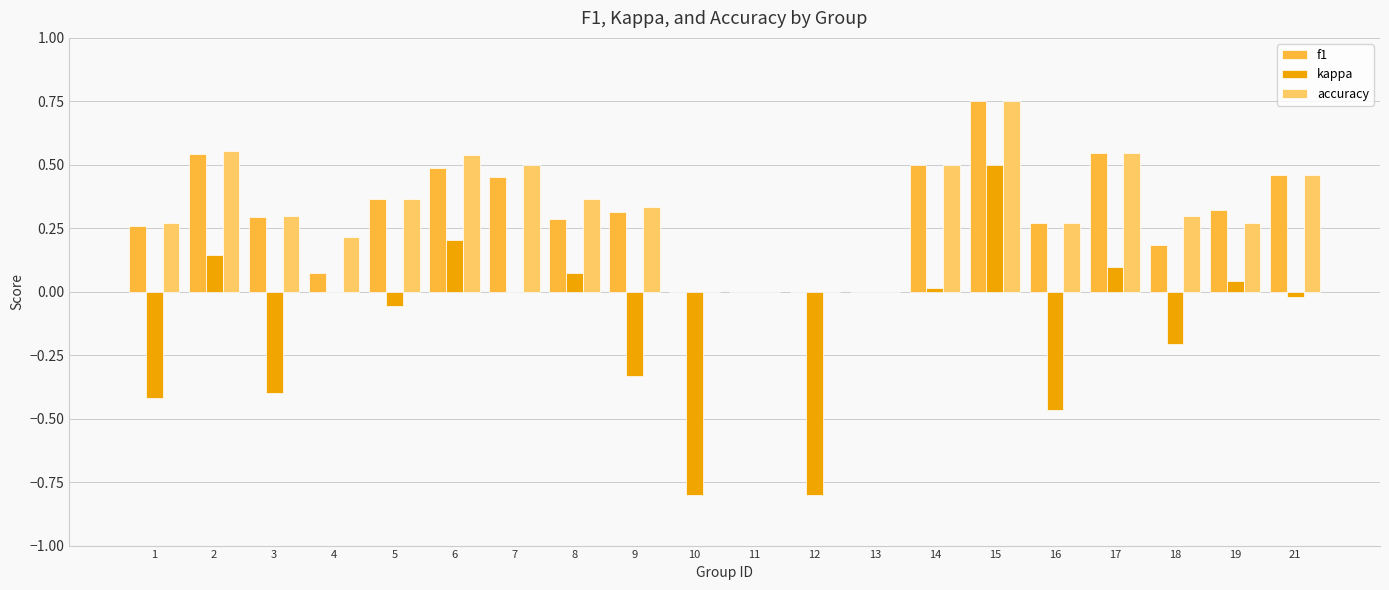

What is the sum of all kappa values?

-2.4